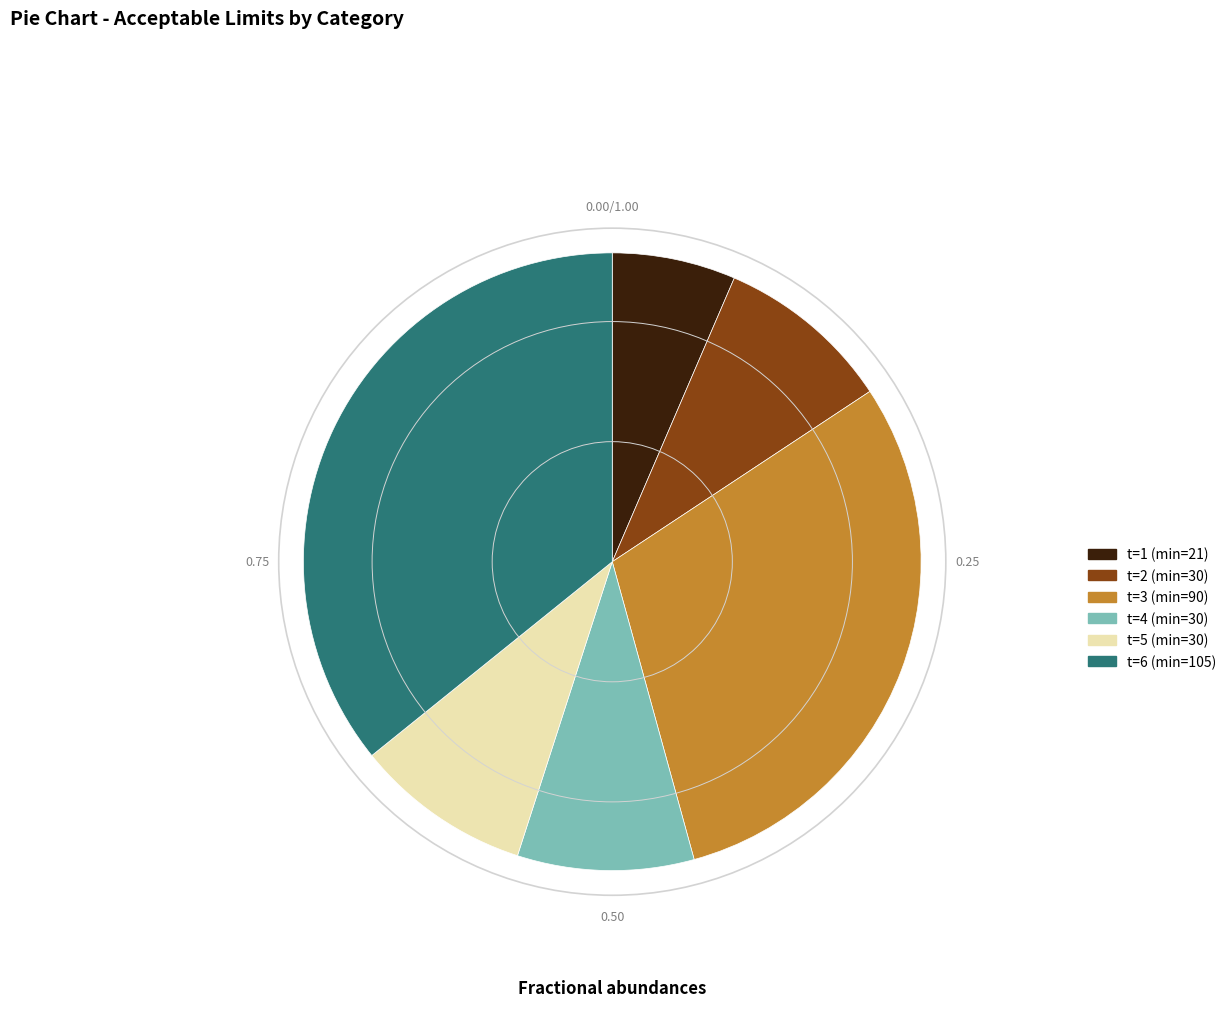

Does t=2 (min=30) account for over 50% of the chart?

No